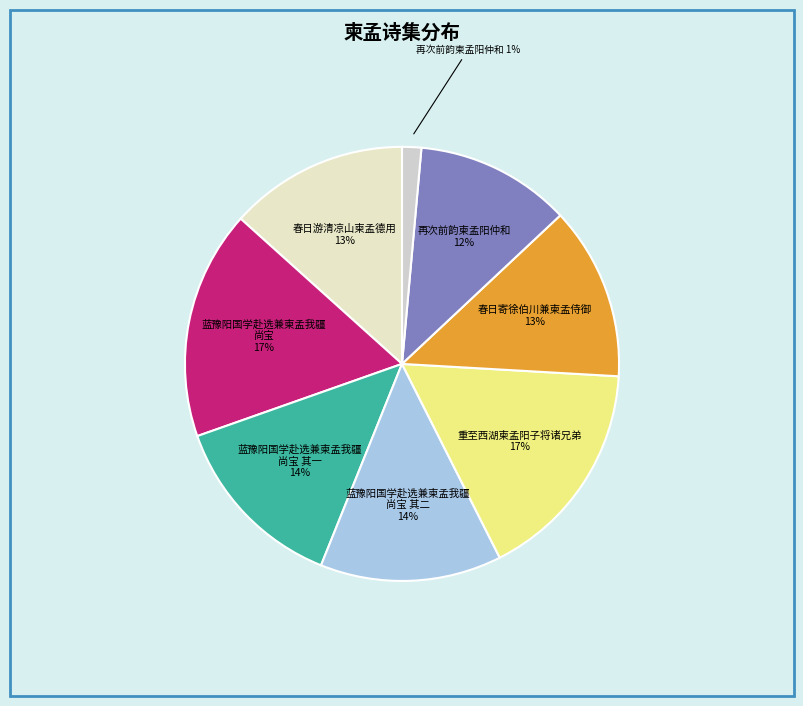

How many slices are in this pie chart?

8